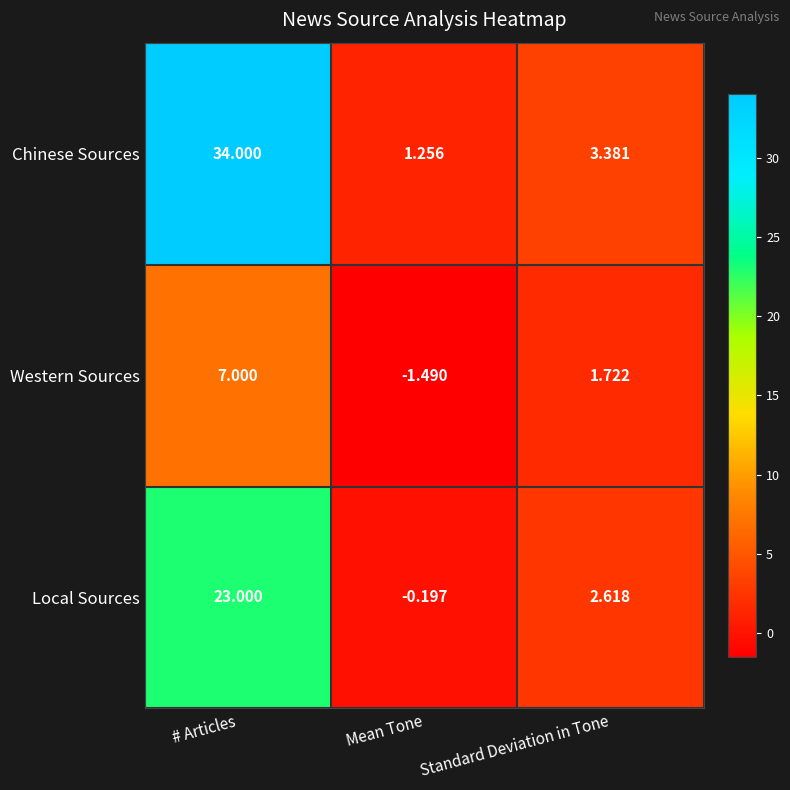

Where does the Chinese Sources series first go above 3?

# Articles